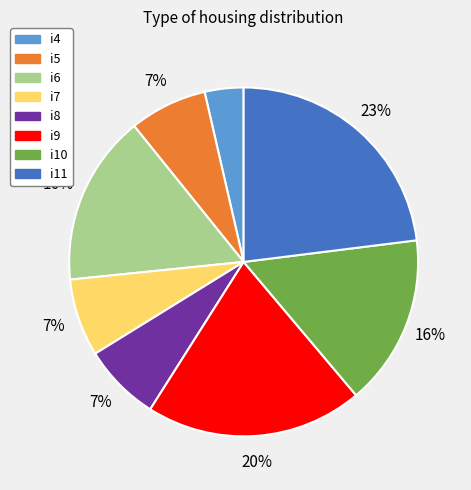

To the nearest percent, what is the difference between the largest and smallest slice percentages?

19%